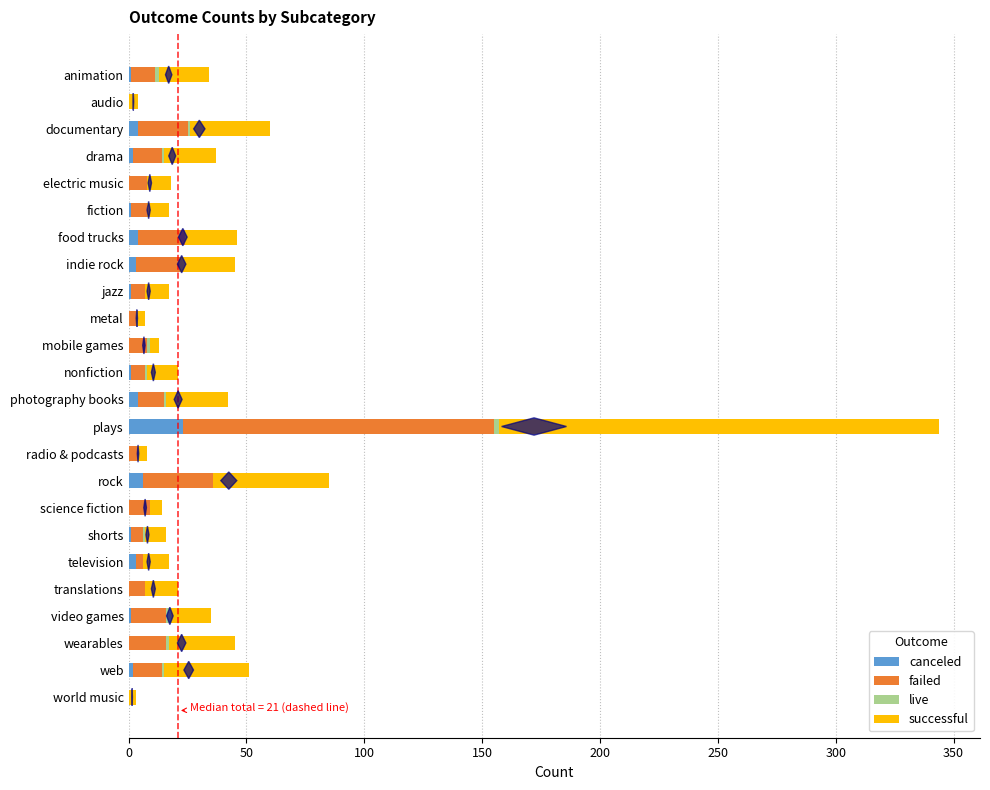

Which category has the highest value in the canceled series?

plays